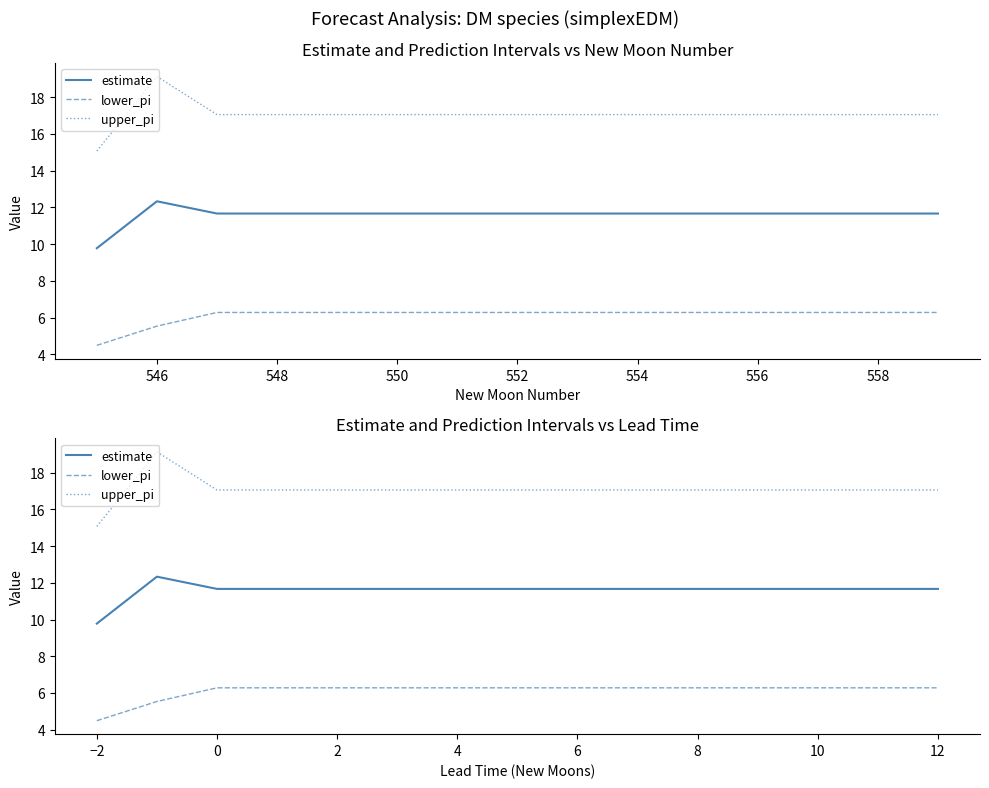

What is the sum of all upper_pi values?

255.9